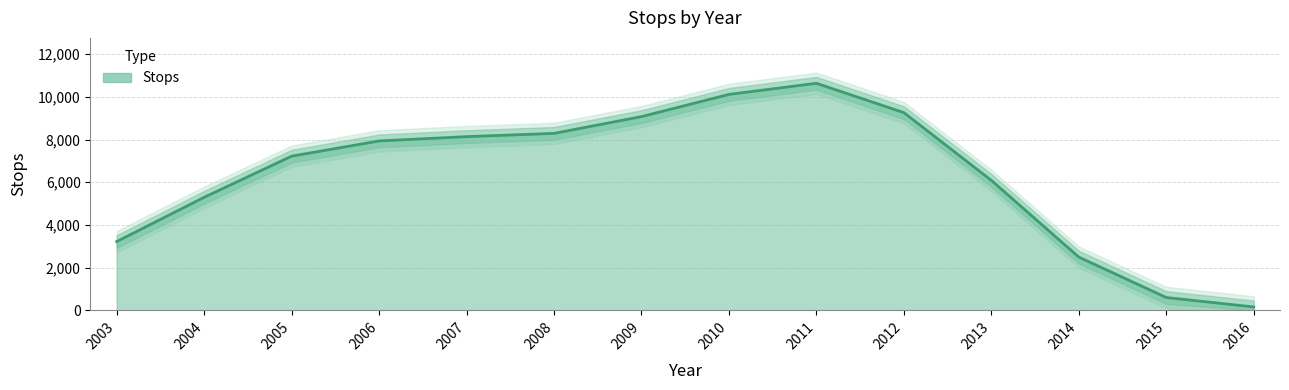

Reading left to right, what are all the values shown in this chart?

3222.1	5295.4	7222.5	7936.3	8136.9	8289.3	9075.3	10115.6	10635.8	9261.3	6087.2	2493.0	601.2	159.1